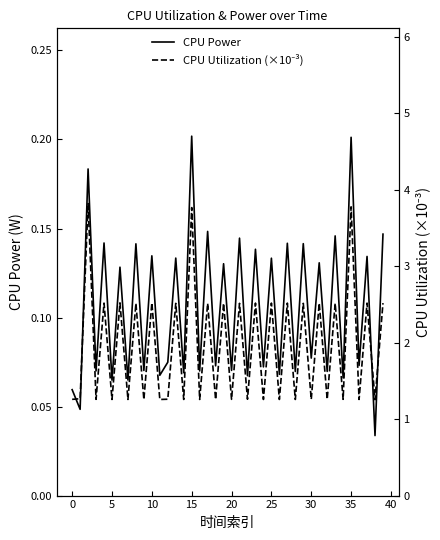

Does the chart display data point markers on the line(s)?

No